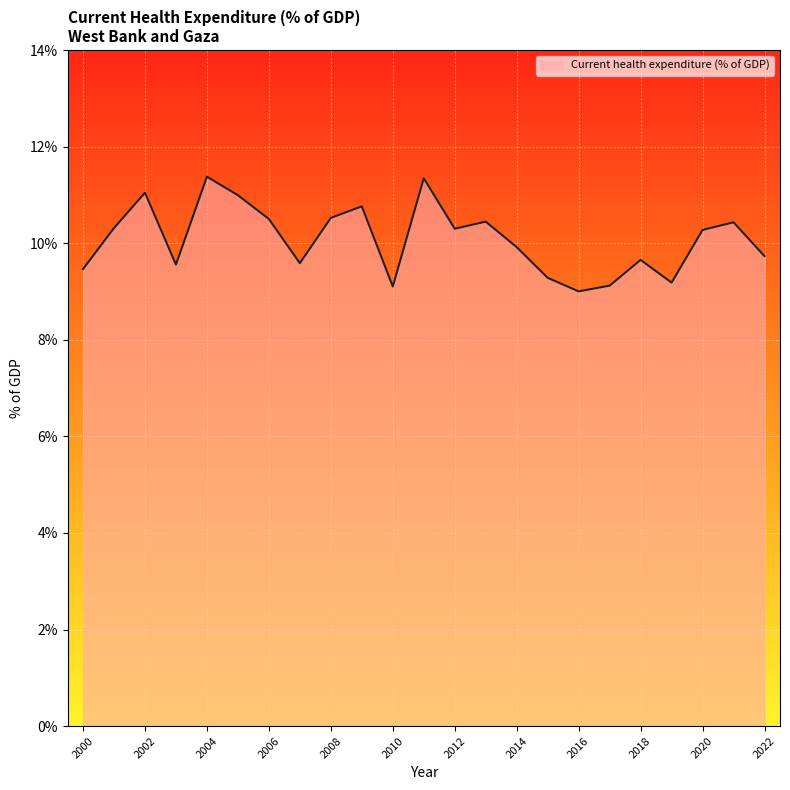

What is the smallest value displayed?

9.0